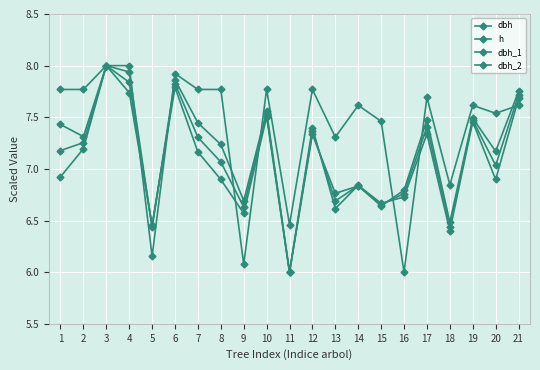

Is this an area chart (filled region under the line)?

No